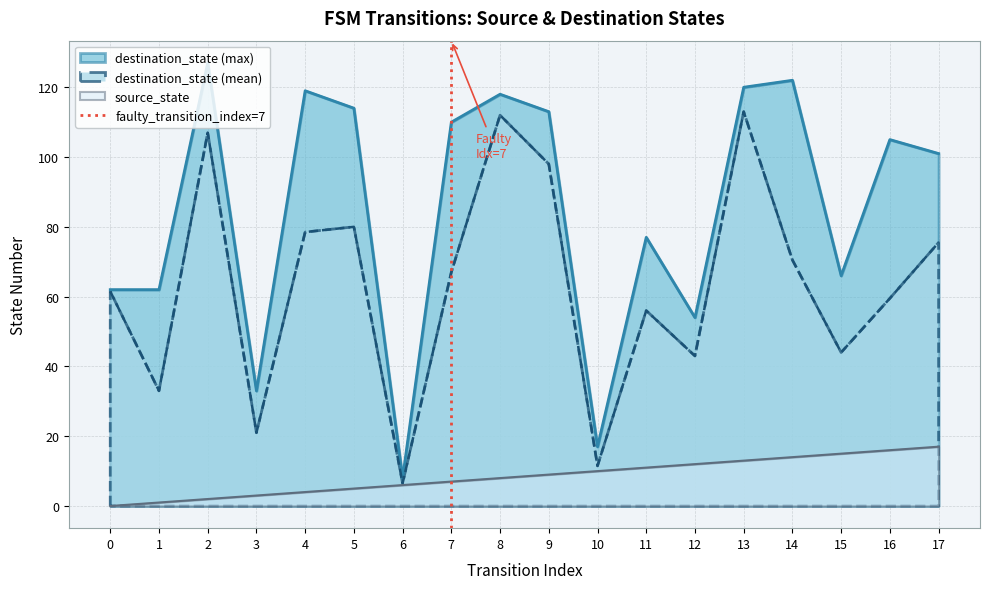

What is the maximum value for destination_state (max)?

127.0